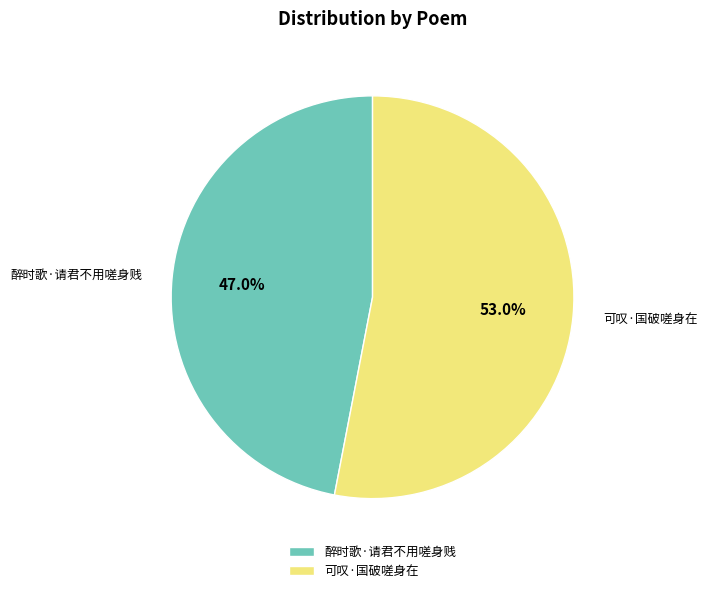

Is the sum of 可叹·国破嗟身在 and 醉时歌·请君不用嗟身贱 greater than half?

Yes